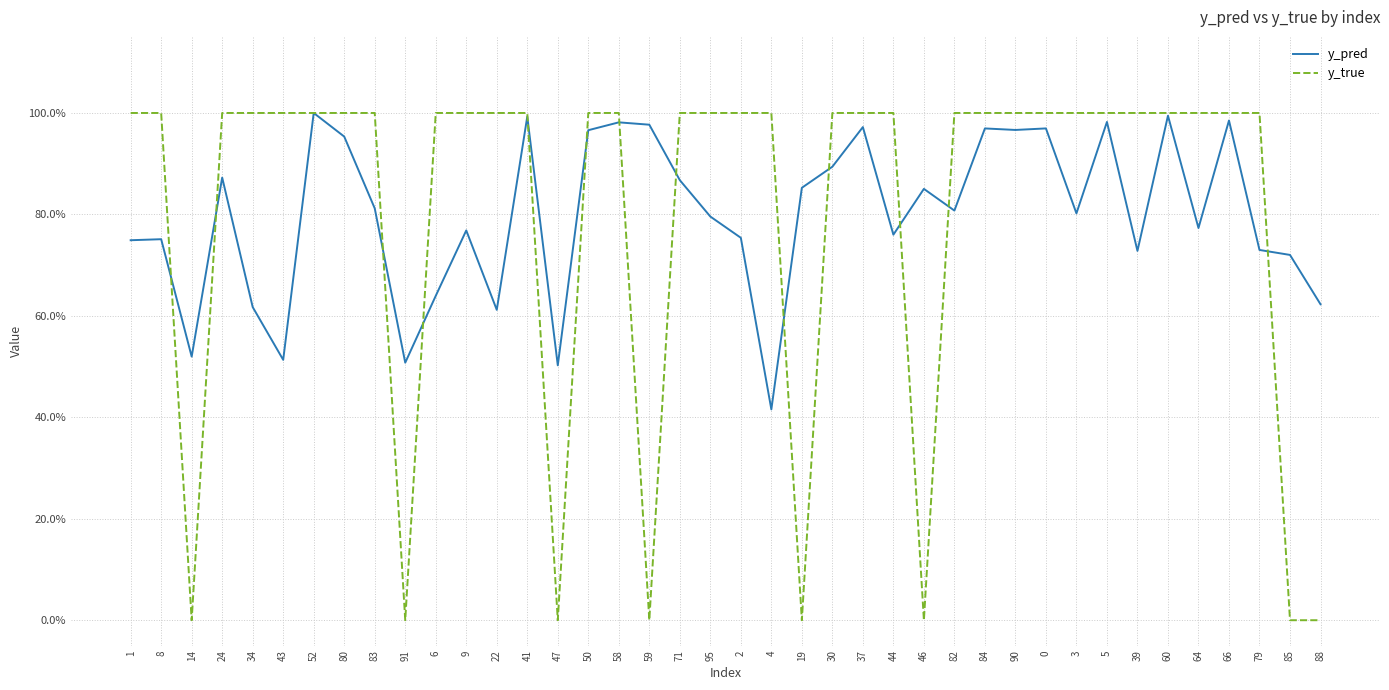

What are all the series names shown in the legend?

y_pred, y_true